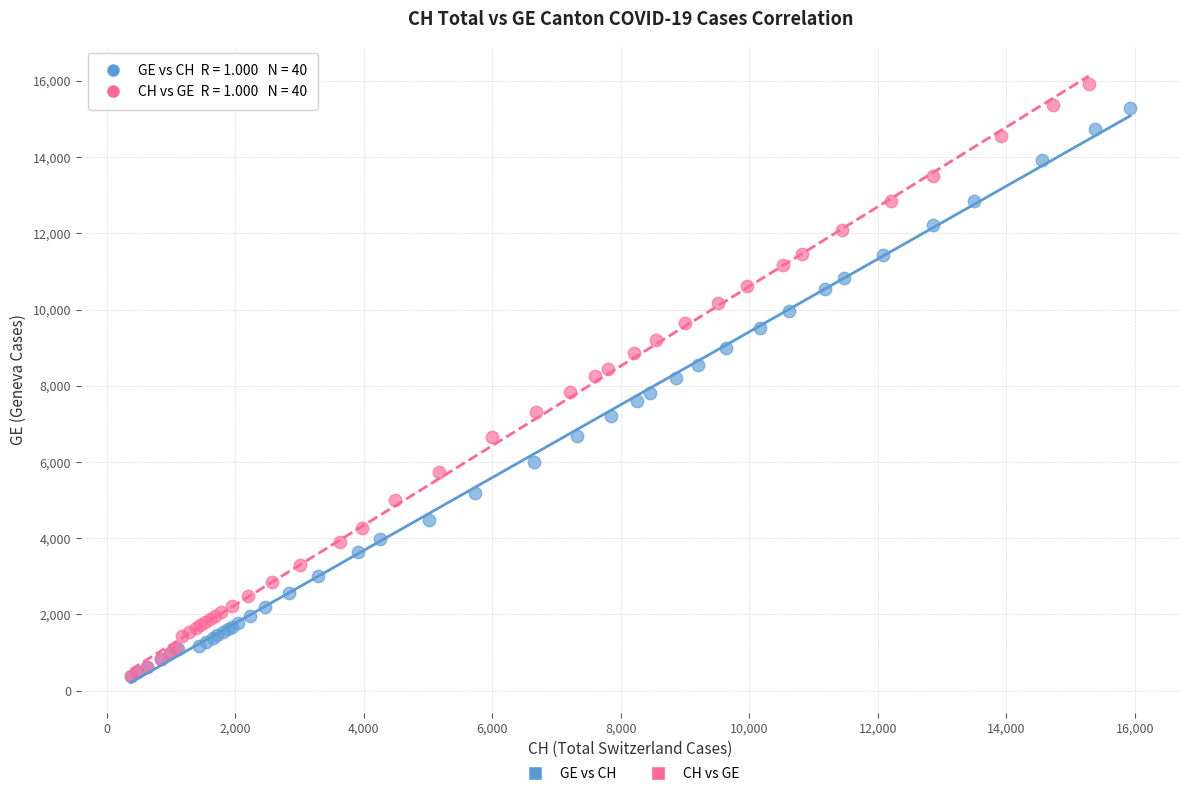

Which series has the widest spread of Y values?

CH vs GE